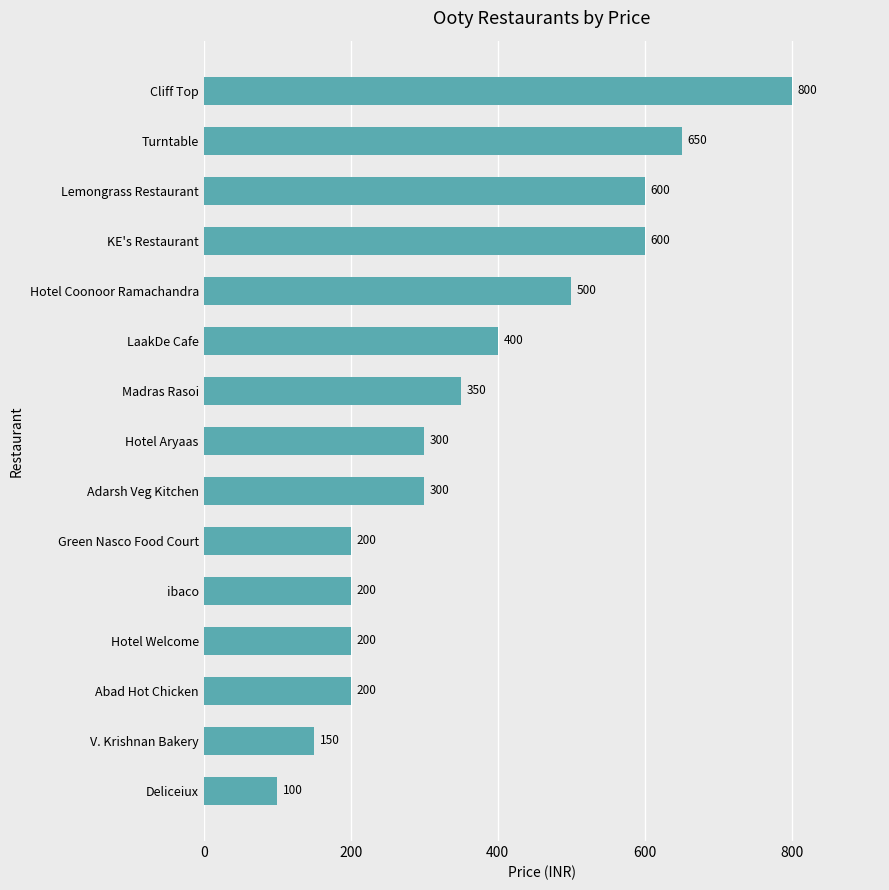

Reading top to bottom, list all the values displayed in this chart.

Cliff Top=800	Turntable=650	Lemongrass Restaurant=600	KE's Restaurant=600	Hotel Coonoor Ramachandra=500	LaakDe Cafe=400	Madras Rasoi=350	Hotel Aryaas=300	Adarsh Veg Kitchen=300	Green Nasco Food Court=200	ibaco=200	Hotel Welcome=200	Abad Hot Chicken=200	V. Krishnan Bakery=150	Deliceiux=100